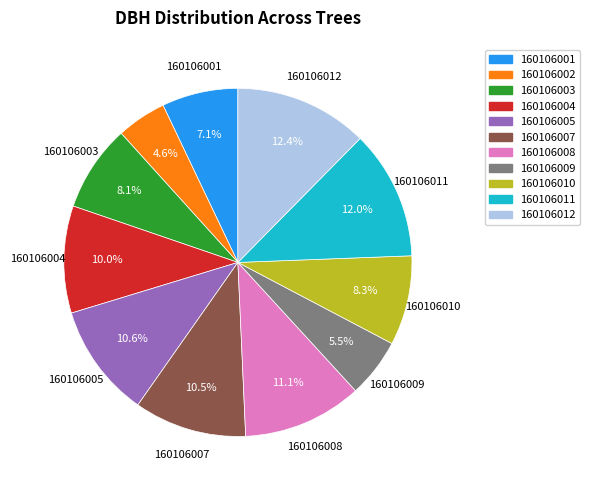

Which slice is the smallest?

160106002